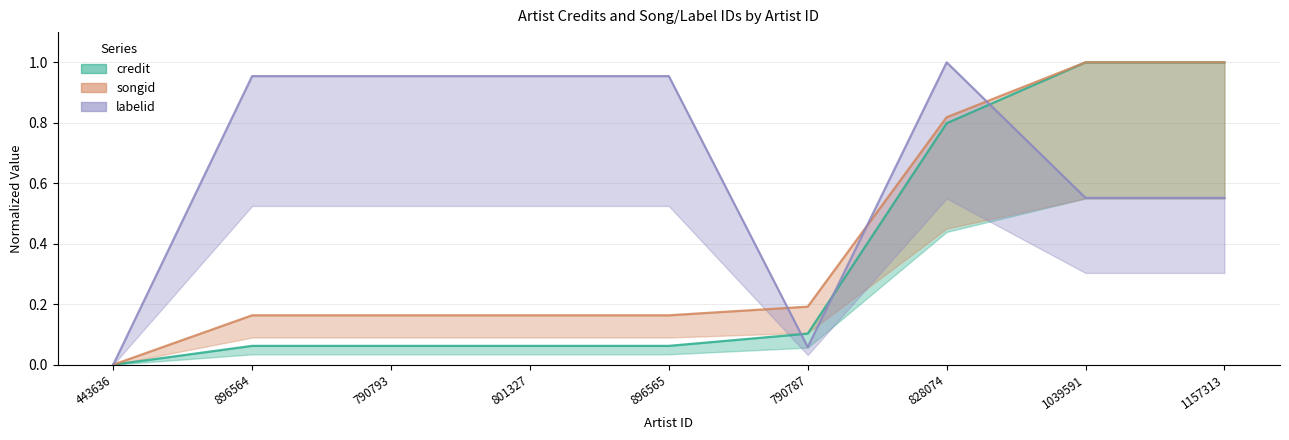

True or false: labelid has more than 2 interior local peaks.

False